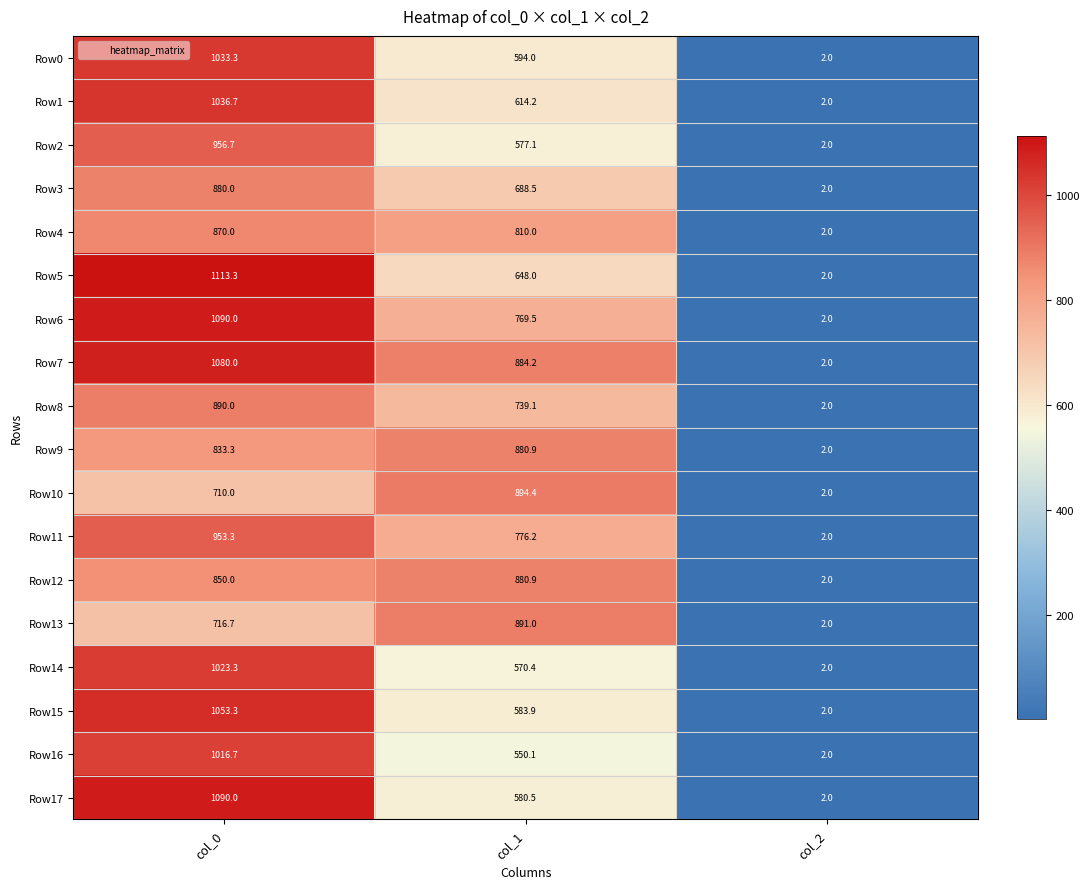

The value of Row5 at col_1 is 1013.3. True or false?

False